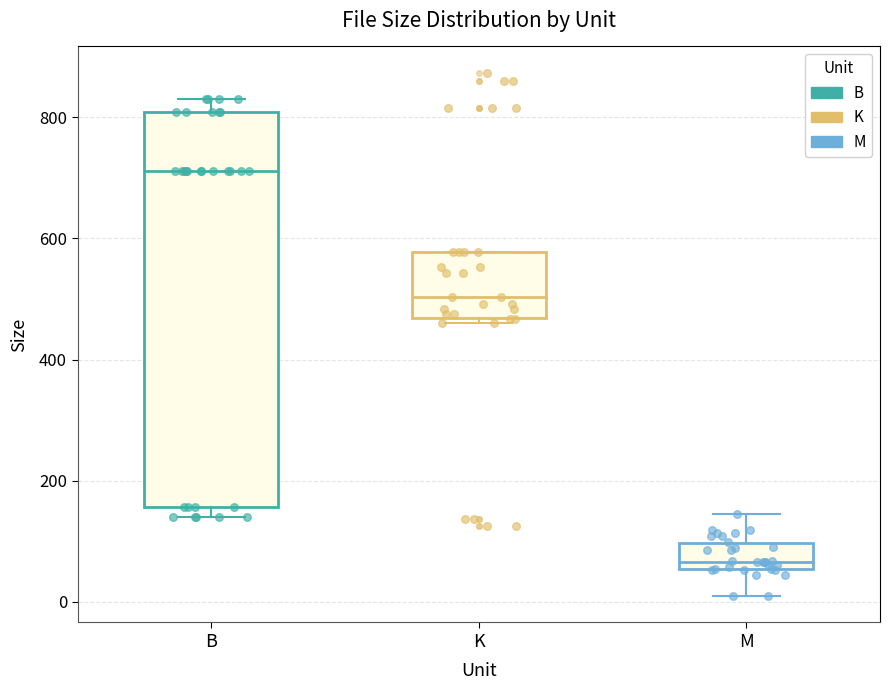

Comparing the boxes themselves (not the whiskers), which one is the tallest?

B